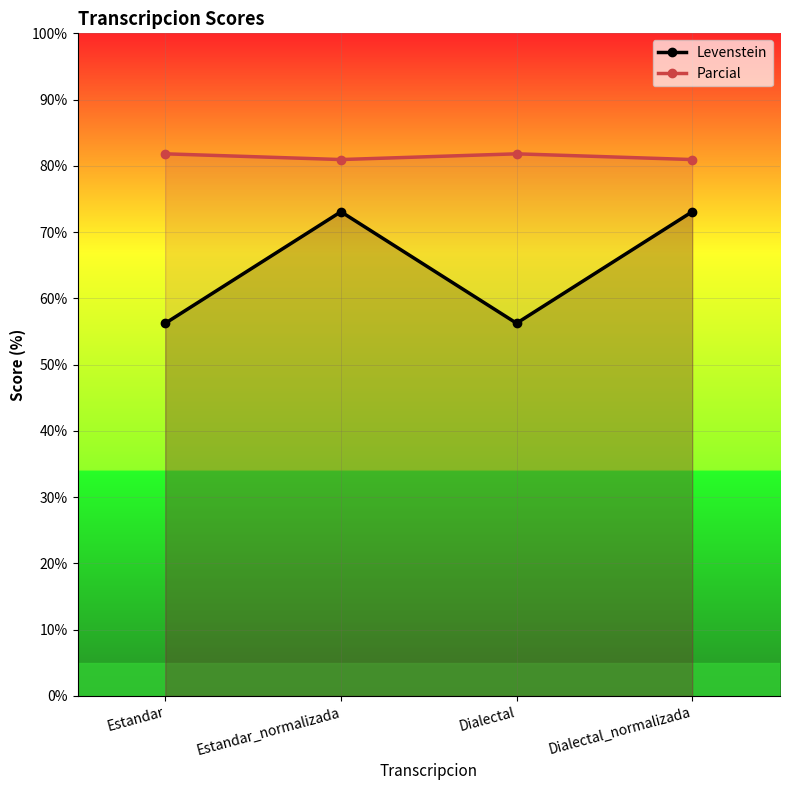

Does the chart display data point markers on the line(s)?

Yes